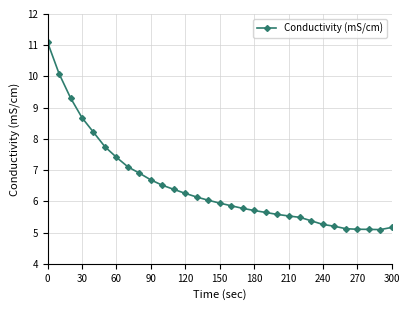

Reading left to right, extract all data points from this chart.

11.1	10.1	9.3	8.7	8.2	7.7	7.4	7.1	6.9	6.7	6.5	6.4	6.3	6.1	6.0	5.9	5.9	5.8	5.7	5.6	5.6	5.5	5.5	5.4	5.3	5.2	5.1	5.1	5.1	5.1	5.2